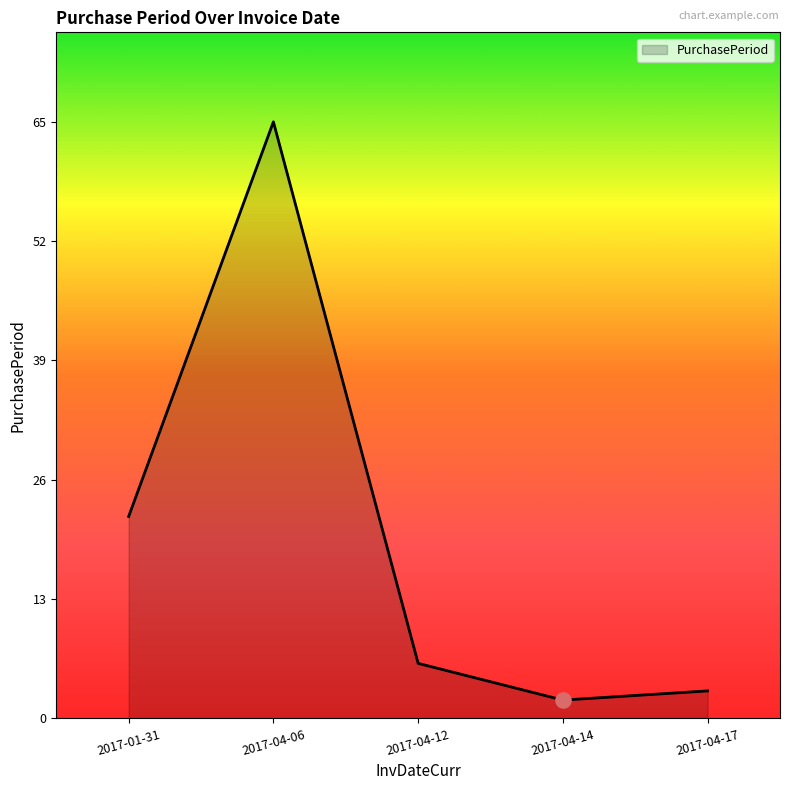

What is the change in value from 2017-01-31 to 2017-04-17?

-19